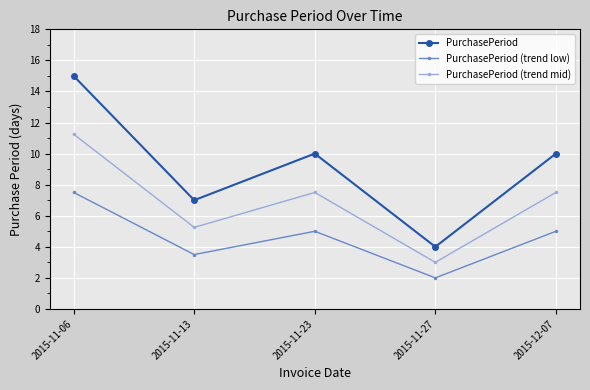

True or false: PurchasePeriod has a value of 24.3 at 2015-11-06.

False